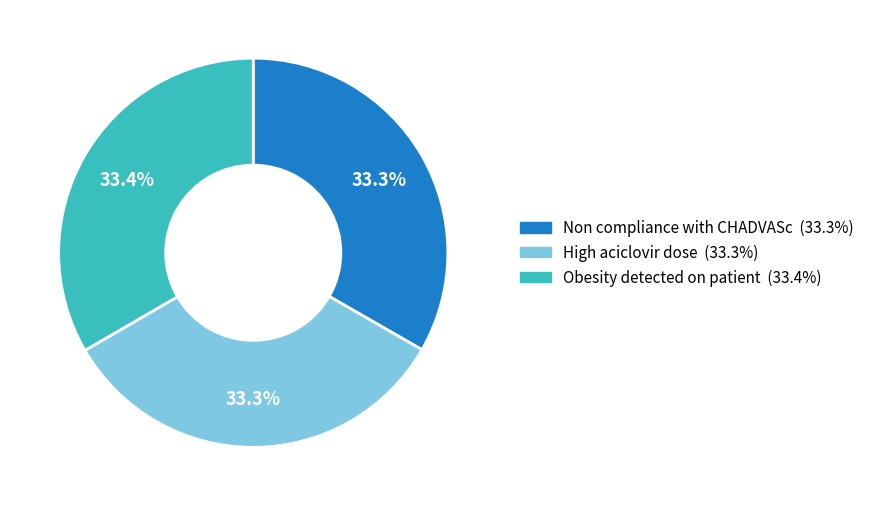

Is there a majority slice in this chart?

No